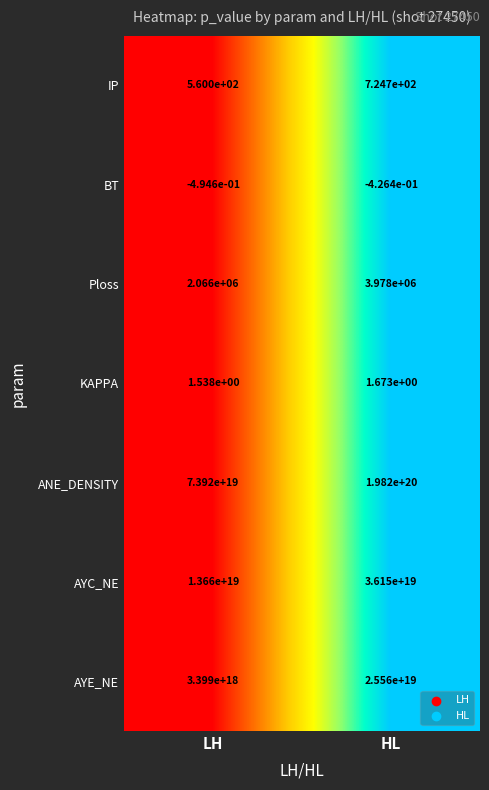

Which series has the widest spread of values?

ANE_DENSITY